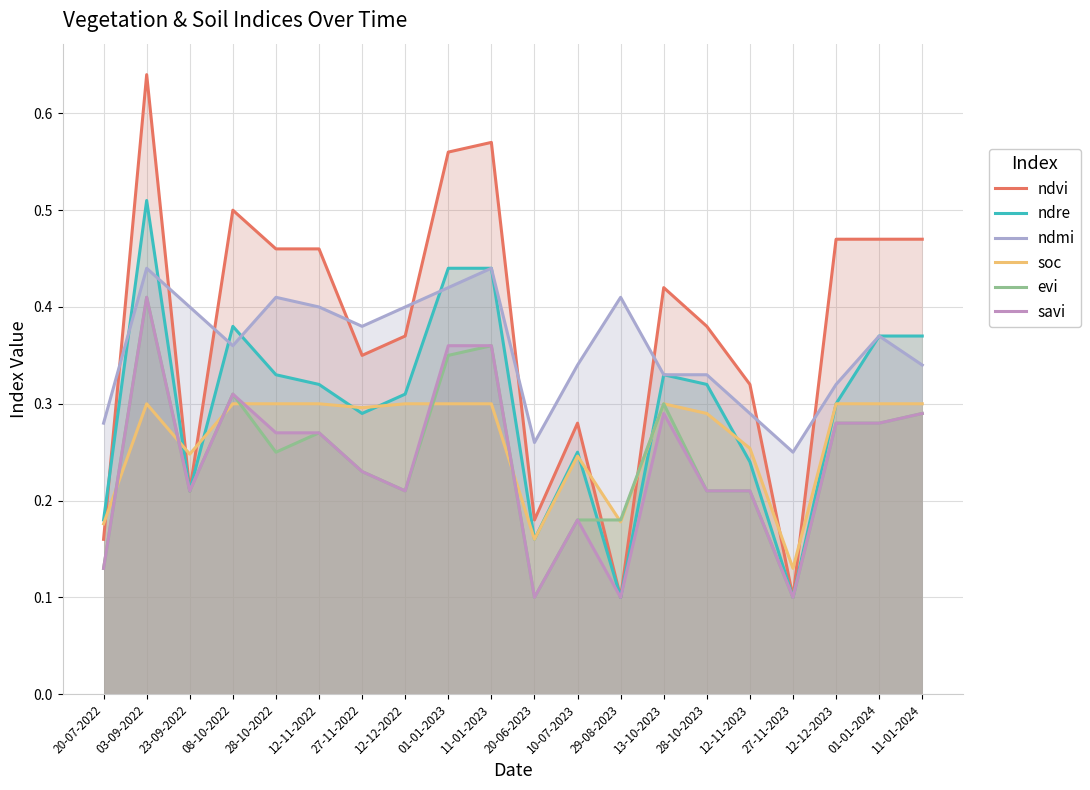

What is the label of the 2nd point from the left?

03-09-2022